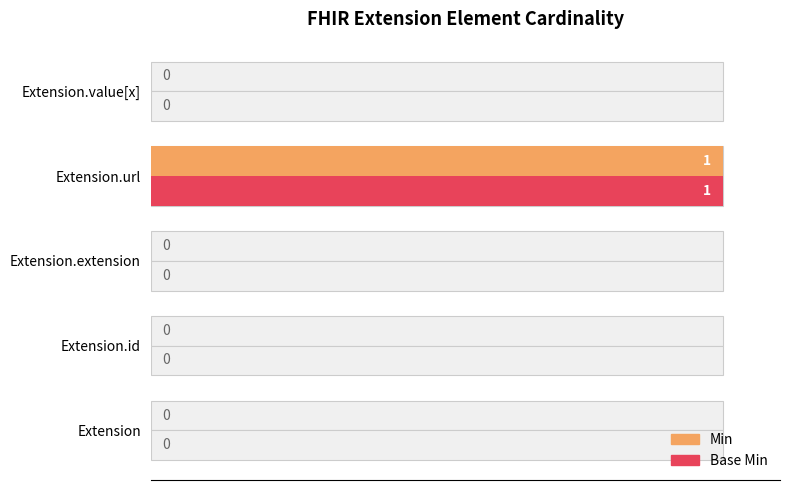

List the series in order of their peak value, lowest first.

Min, Base Min